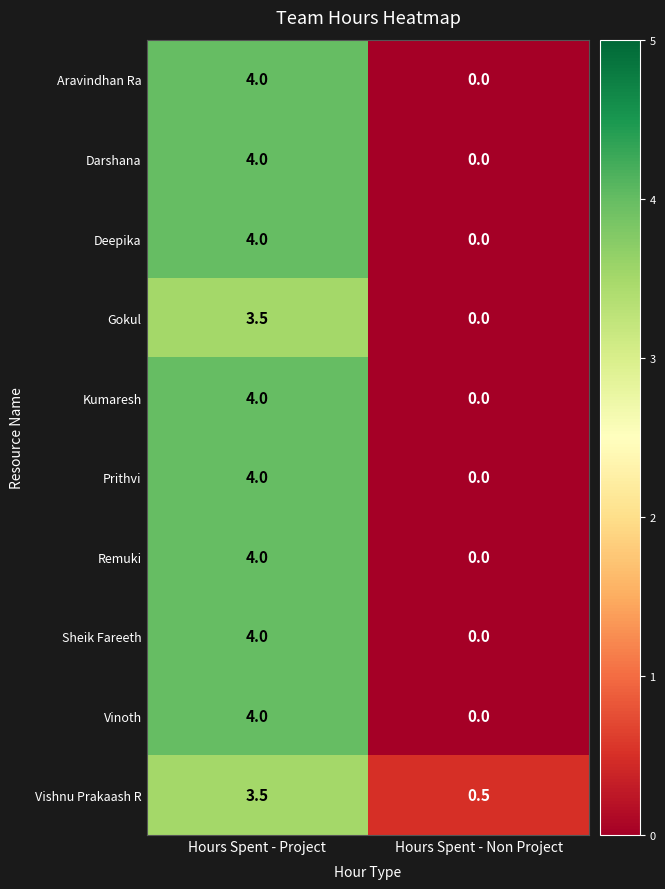

What is the sum of the Deepika values at Hours Spent - Project and Hours Spent - Non Project?

4.0